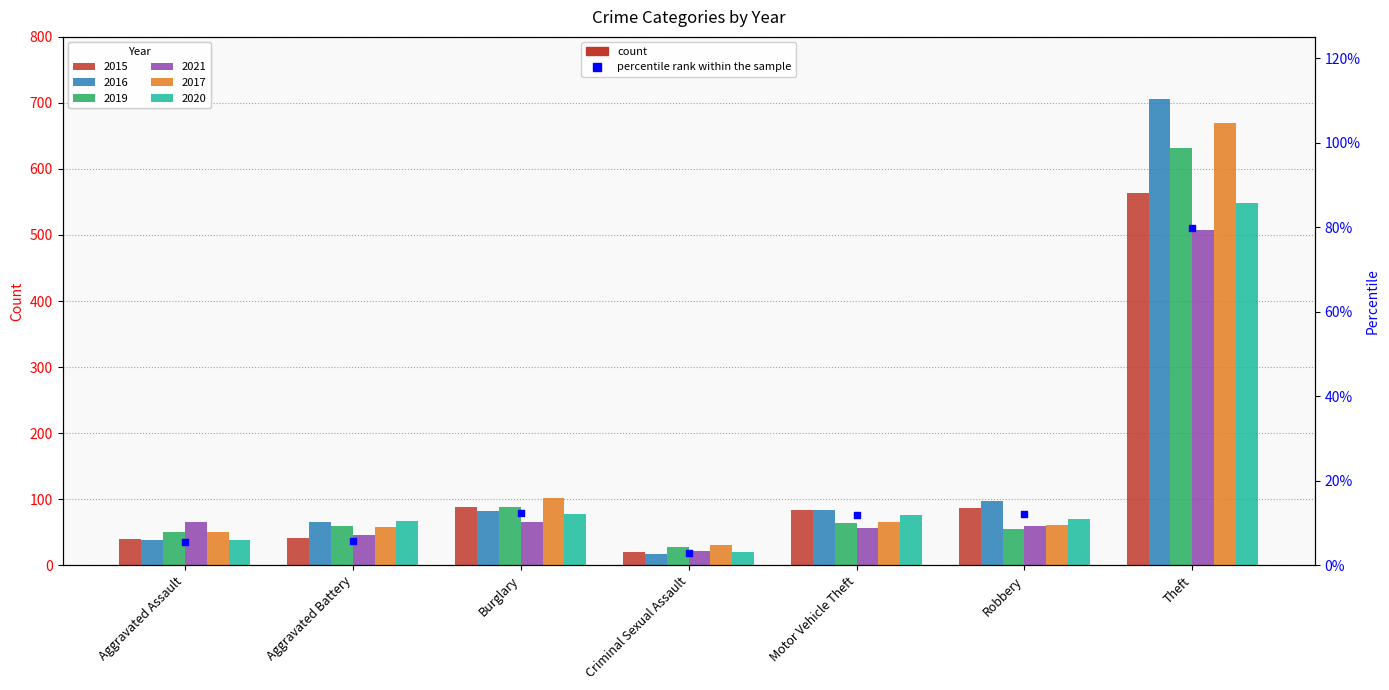

What is the ratio of the value at Aggravated Battery to the value at Robbery?

0.5